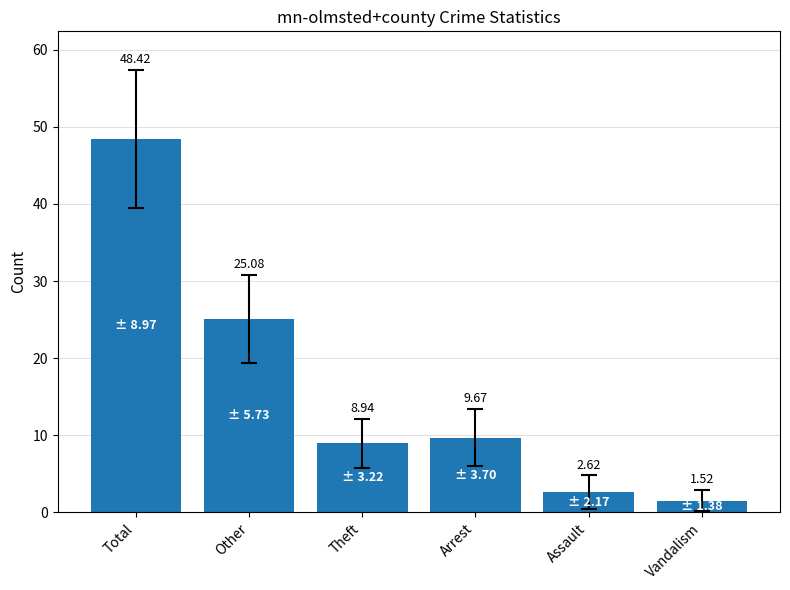

What is the difference between the maximum and minimum values?

46.9